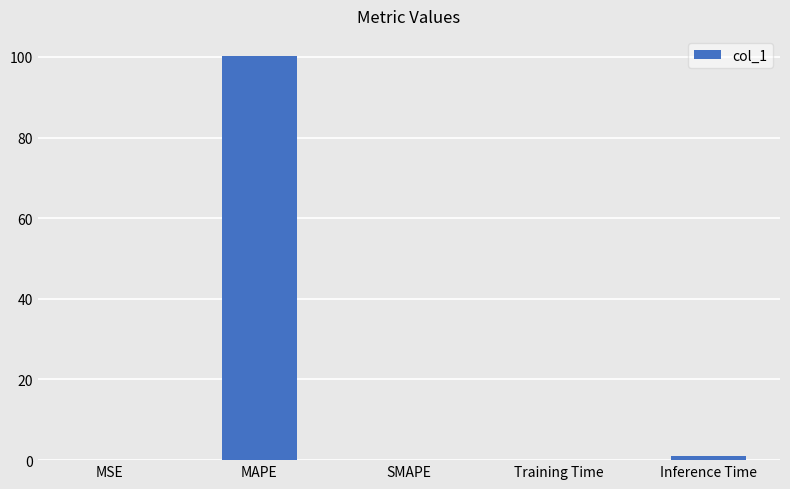

What is the difference between the values at MSE and Inference Time?

1.0